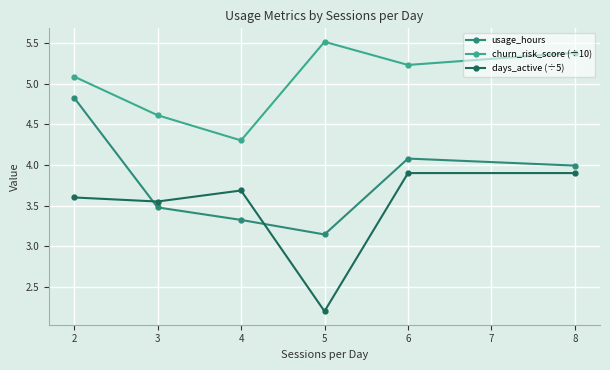

Which series has the largest total across all categories?

churn_risk_score (÷10)